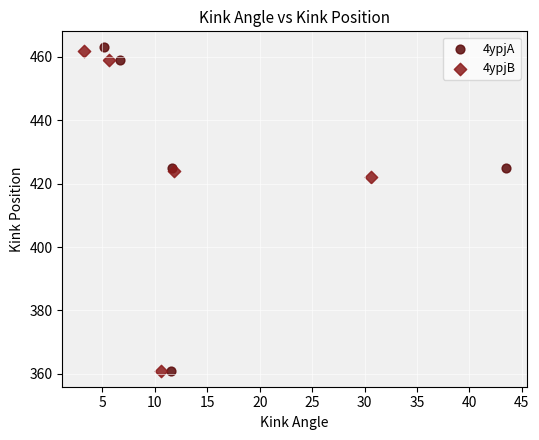

Which series has the widest spread of Y values?

4ypjA